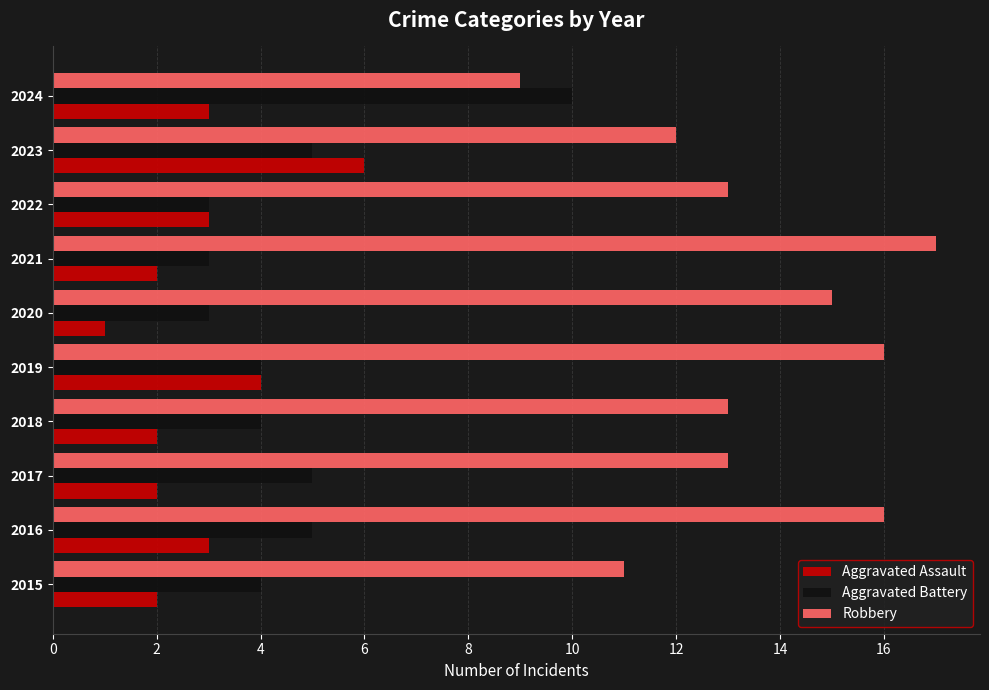

Is it true that Robbery equals 13 at 2022?

True